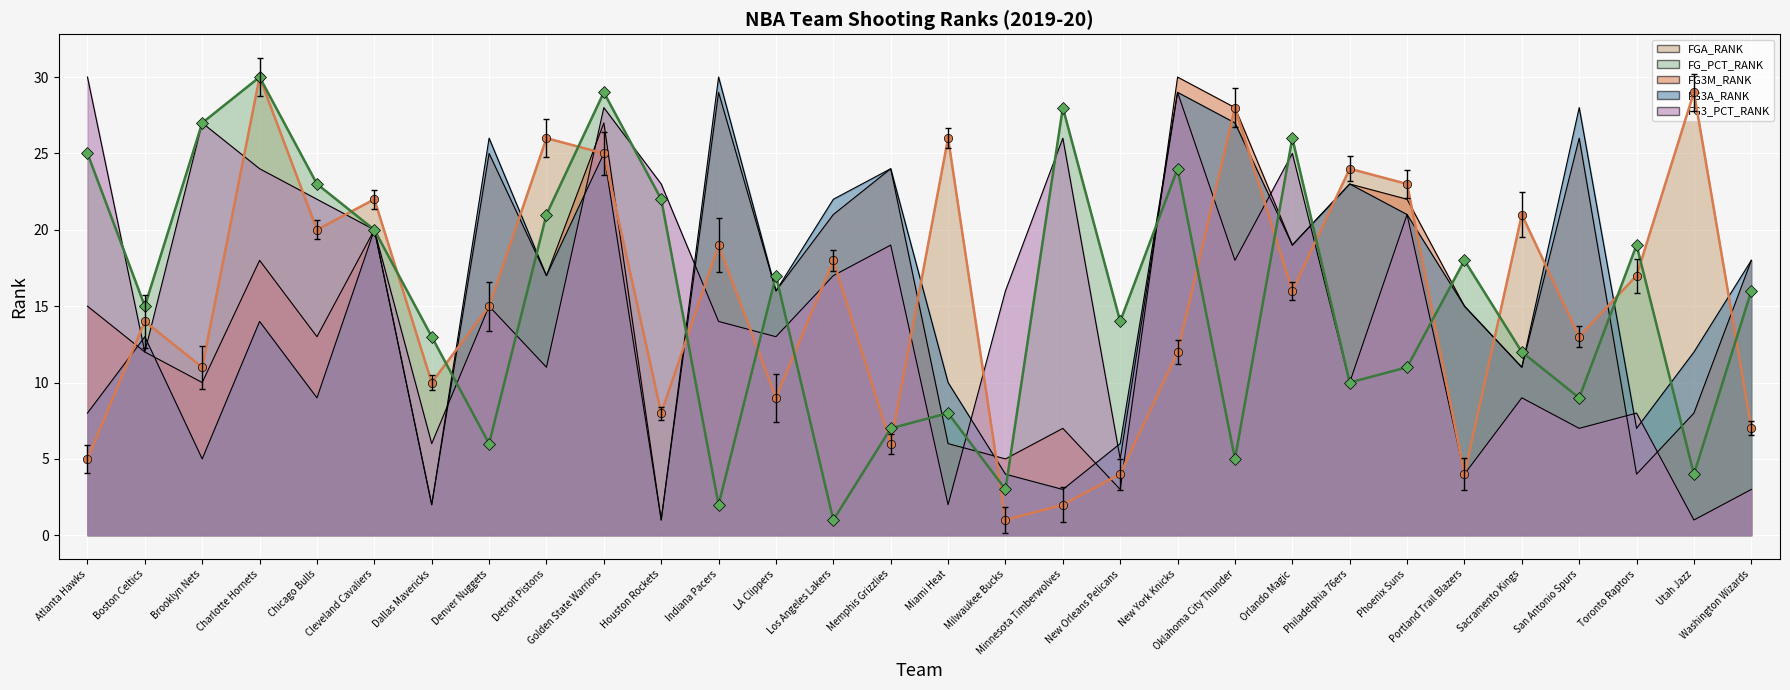

Is the value of FG3A_RANK at Philadelphia 76ers greater than the value of FGA_RANK at Utah Jazz?

No